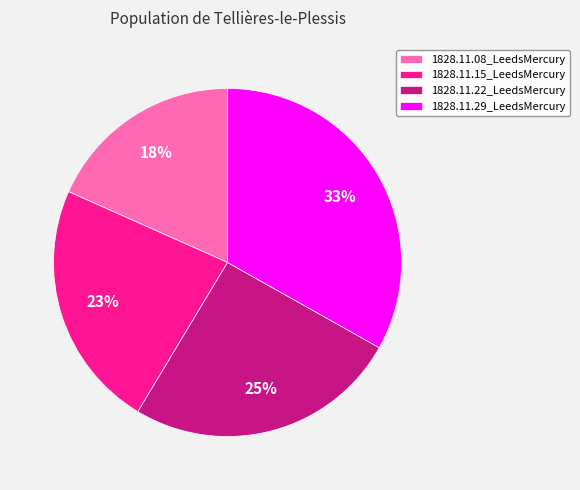

Is it true that 1828.11.08_LeedsMercury is 18% of the pie?

True